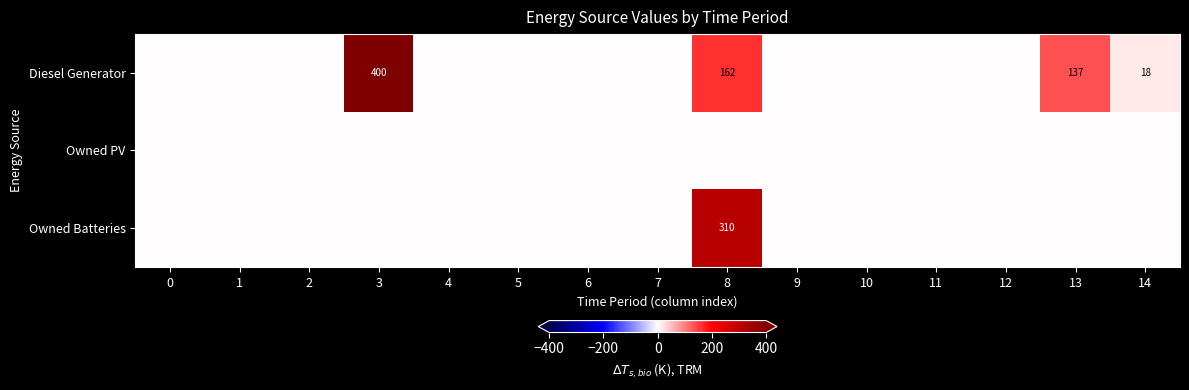

Which series has the largest range (max minus min)?

Diesel Generator